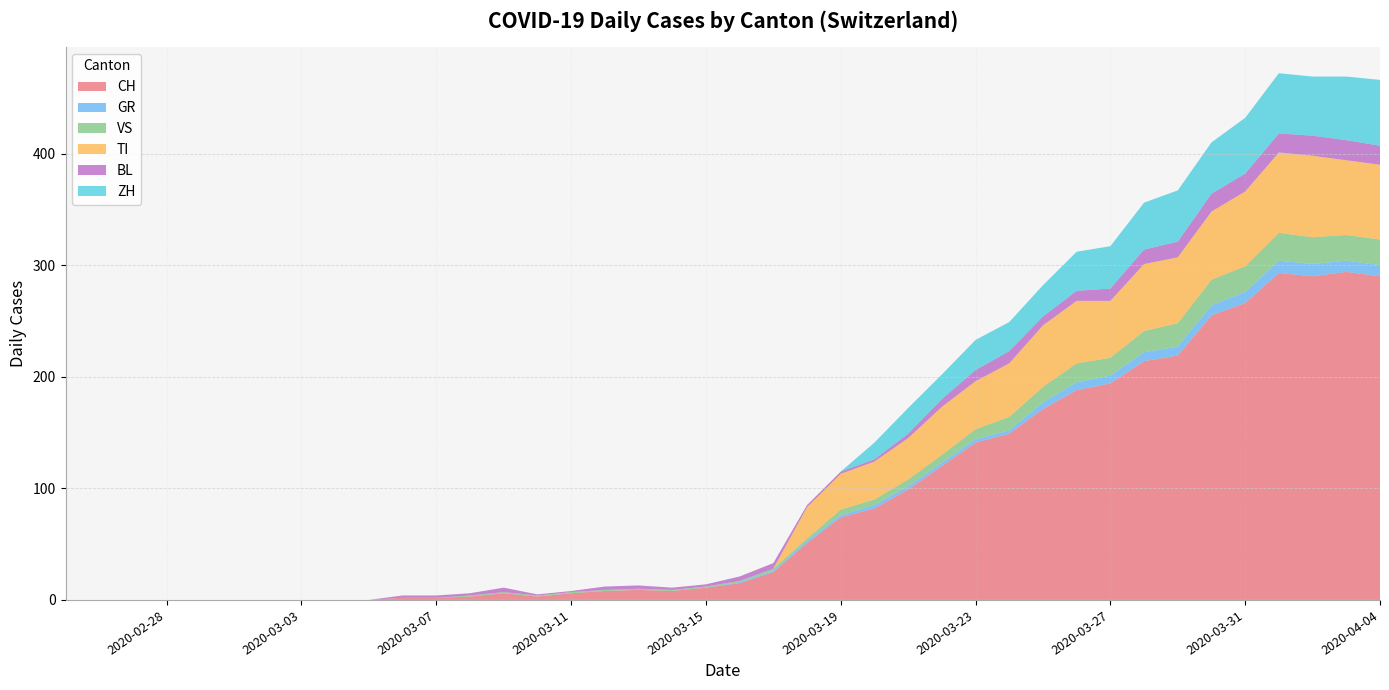

Reading left to right, what are all the values shown in this chart?

CH: 0	0	0	0	0	0	0	0	0	0	2	2	3	6	3	6	8	9	8	11	15	25	51	74	82	99	120	141	149	171	188	194	214	219	255	266	293	290	294	290
GR: 0	0	0	0	0	0	0	0	0	0	0	0	0	0	0	0	0	0	0	0	1	1	2	2	3	3	3	3	3	6	7	7	8	8	9	10	11	11	10	10
VS: 0	0	0	0	0	0	0	0	0	0	0	0	1	1	1	1	1	1	1	1	1	2	2	5	5	6	7	9	12	14	17	16	19	21	23	23	25	24	23	23
TI: 0	0	0	0	0	0	0	0	0	0	0	0	0	0	0	0	0	0	0	0	0	0	28	32	34	37	43	43	48	55	56	51	60	59	61	67	72	73	67	67
BL: 0	0	0	0	0	0	0	0	0	0	2	2	2	4	1	1	3	3	2	2	4	5	2	2	2	4	7	10	11	8	9	11	13	14	16	16	17	18	18	17
ZH: 0	0	0	0	0	0	0	0	0	0	0	0	0	0	0	0	0	0	0	0	0	0	0	0	15	23	22	27	26	28	35	38	42	46	46	50	54	53	57	59